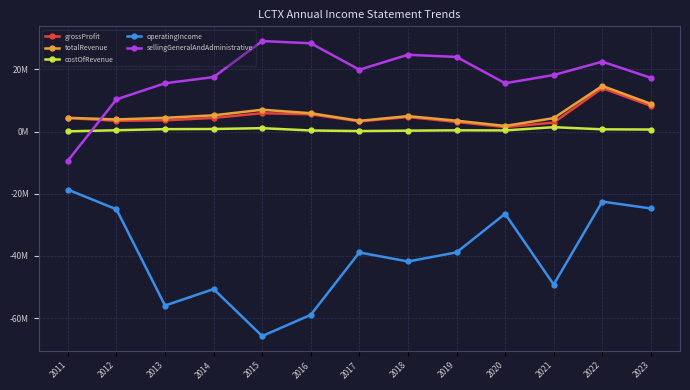

Does the chart have visible grid lines?

Yes